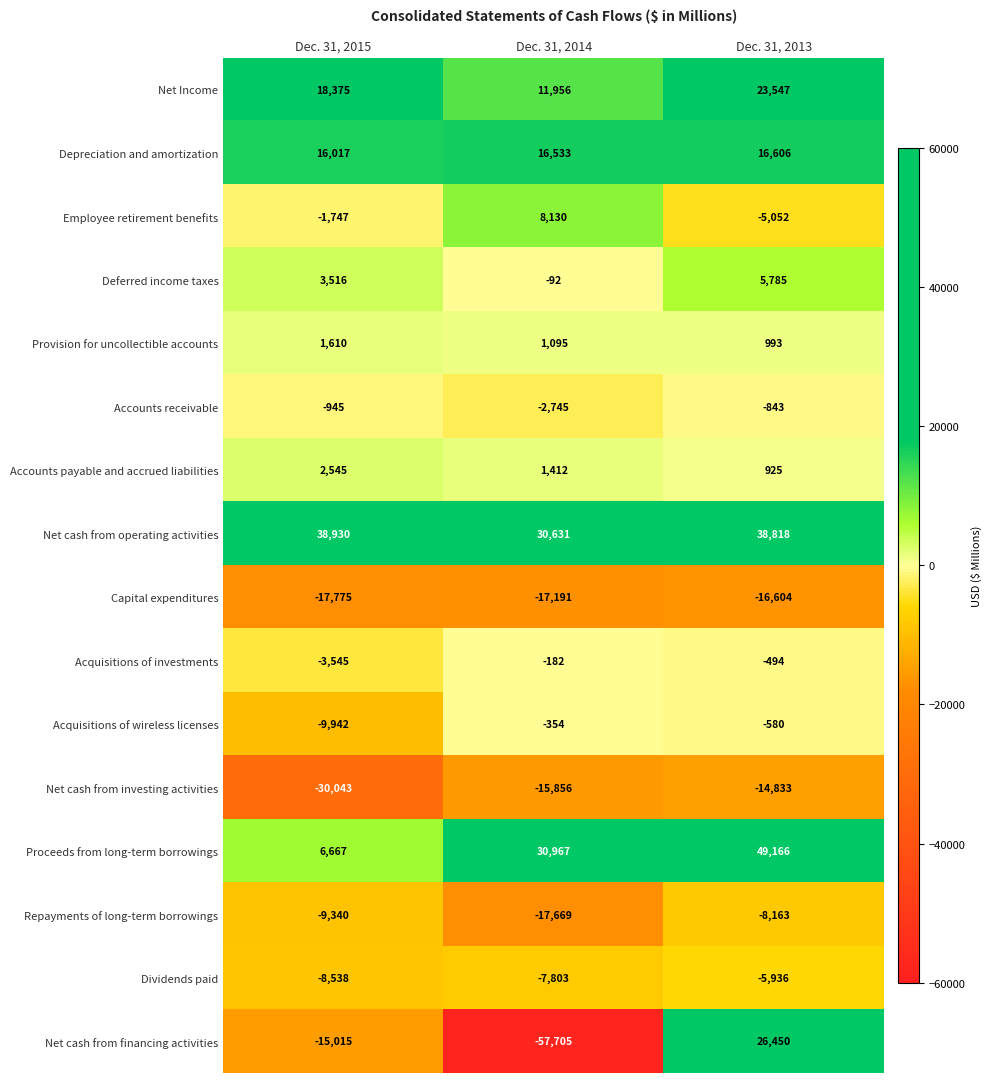

Where is Net Income nearest to the value 17751?

Dec. 31, 2015